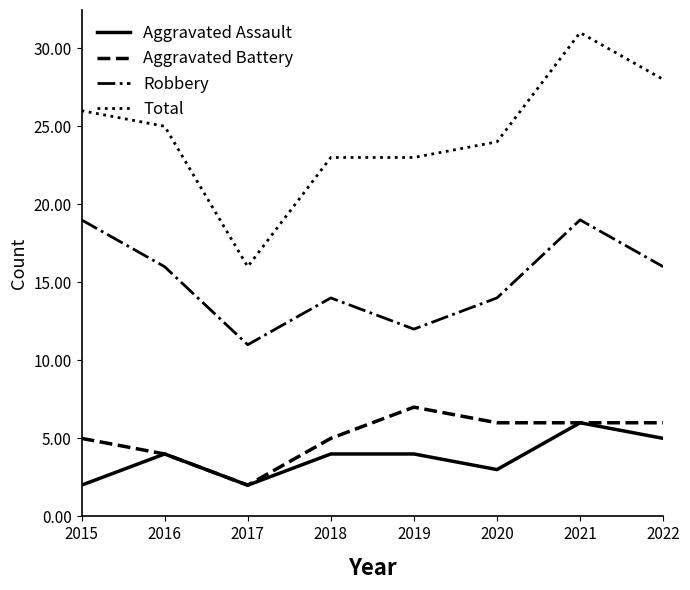

Which series has the widest spread of values?

Total